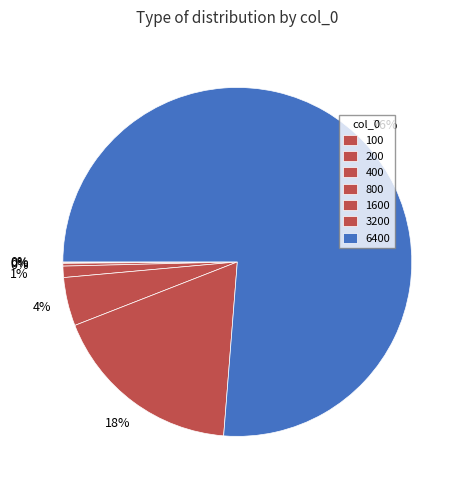

What percentage is the 800 slice, to the nearest percent?

1%